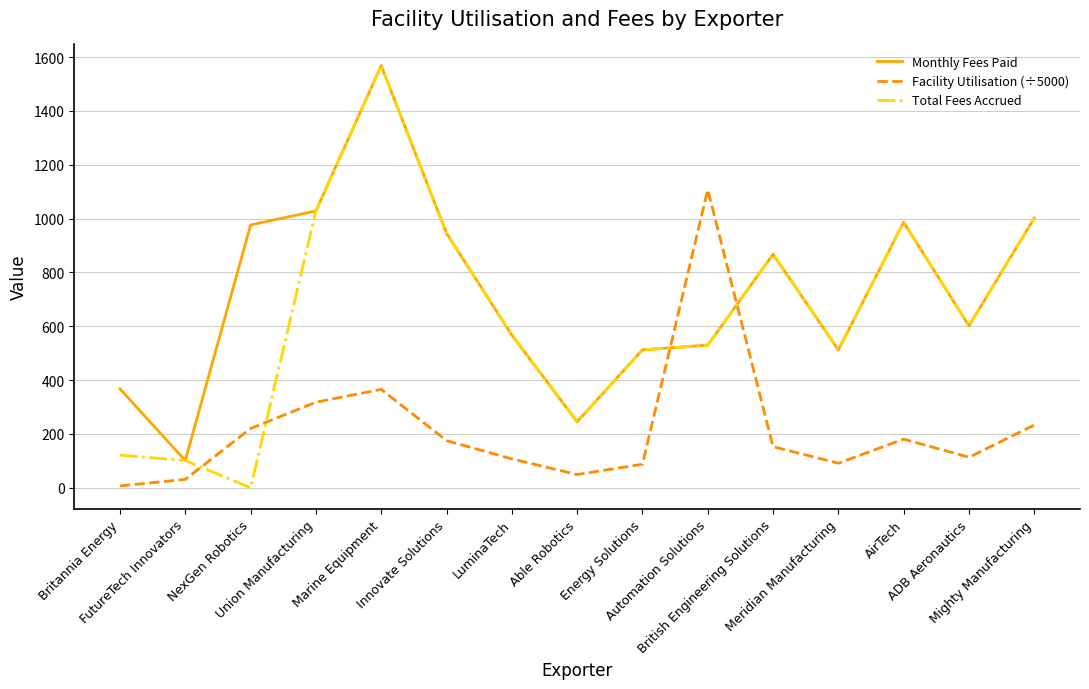

Which series has the largest total across all categories?

Monthly Fees Paid